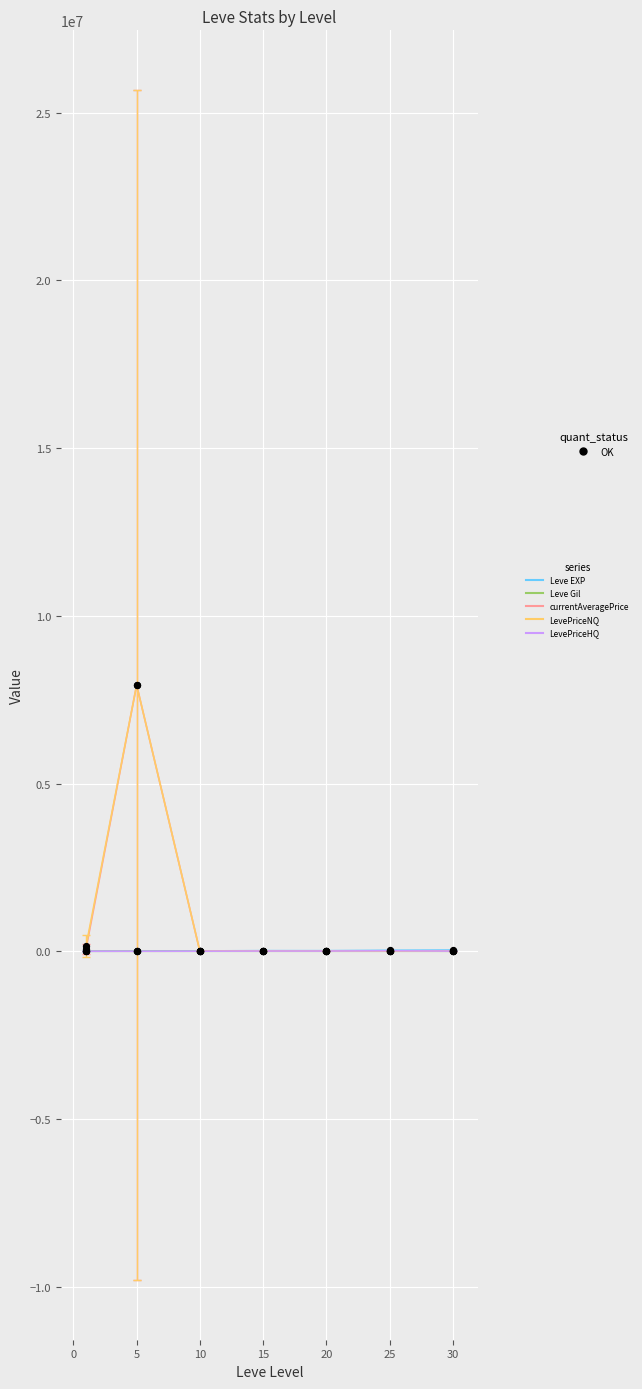

Which series has the largest total across all categories?

LevePriceNQ